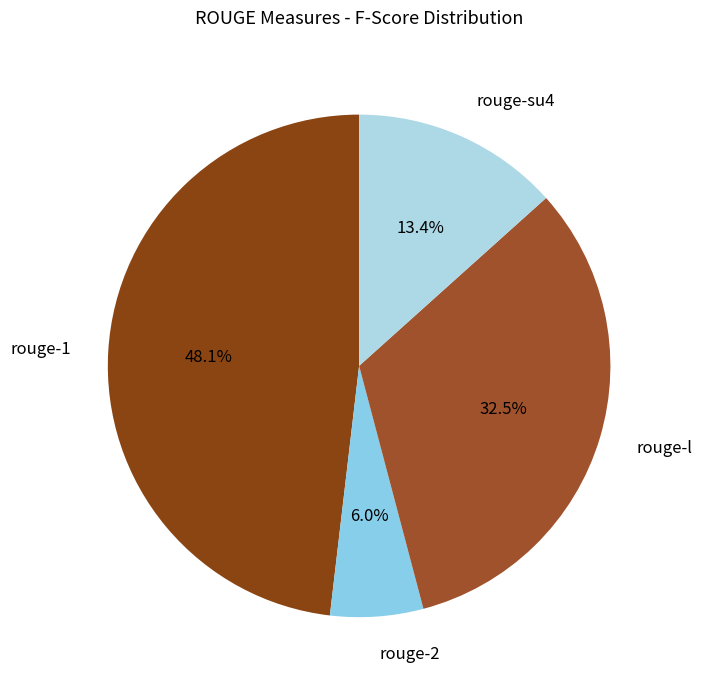

Is rouge-l the majority of the pie?

No